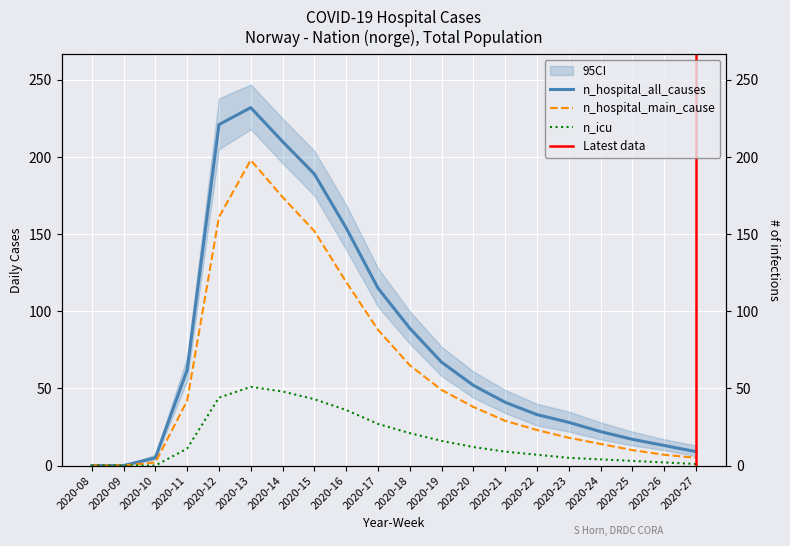

How many interior local peaks does the n_icu series have?

1